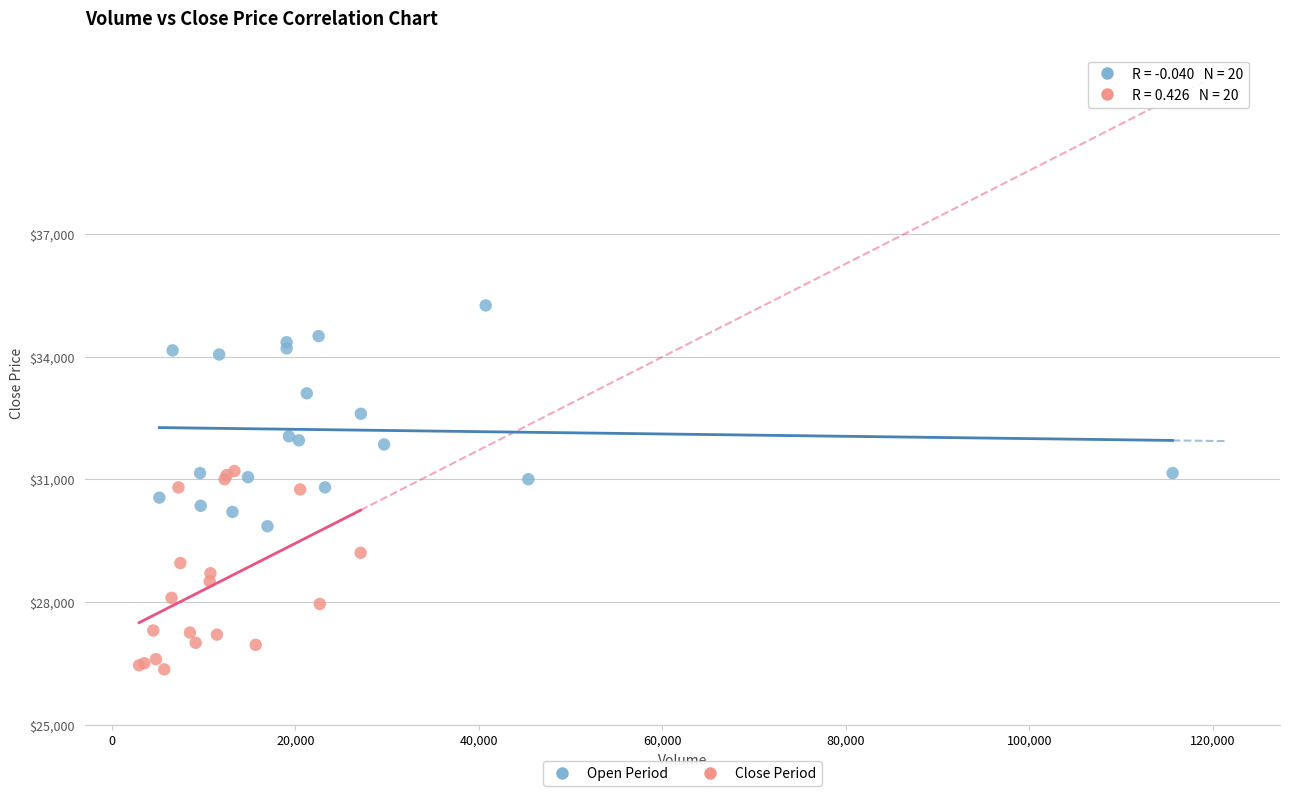

Which series reaches the minimum Y coordinate?

Close Period